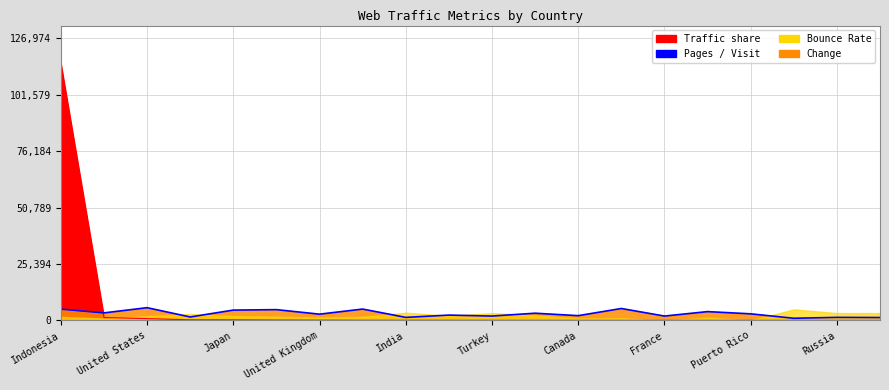

What is the change in value from Turkey to 17?

-3885.7